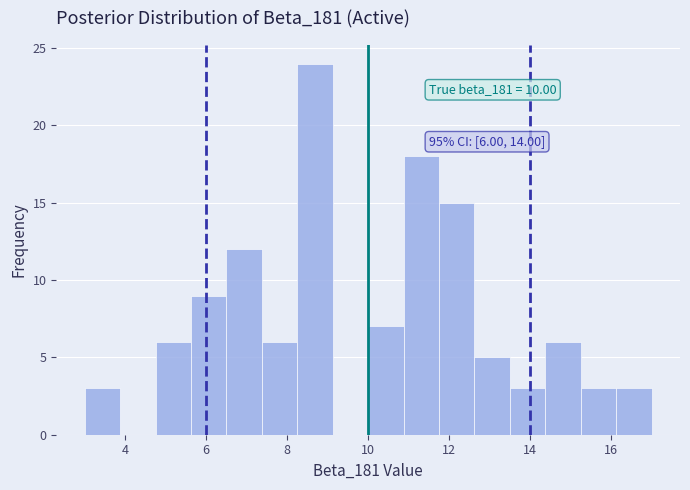

Over which range of the x-axis is the bar tallest?

8.2 to 9.2